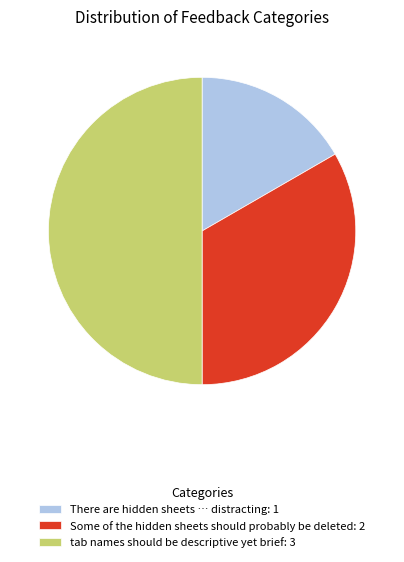

Count the number of slices in the pie.

3